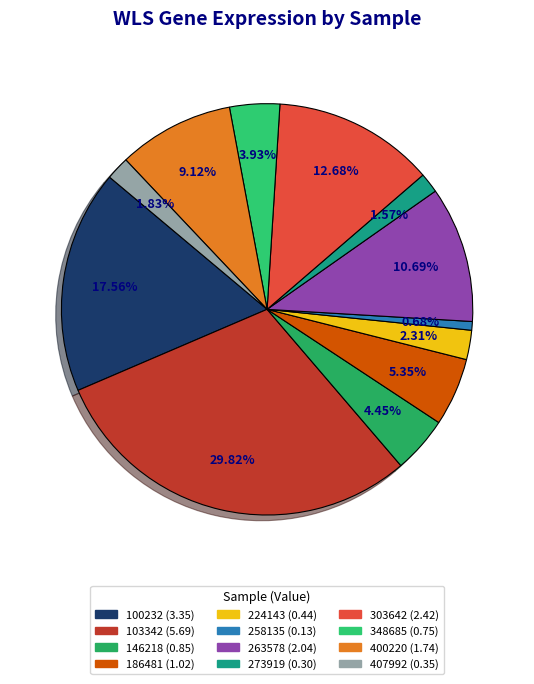

What is the largest slice in the pie chart?

103342